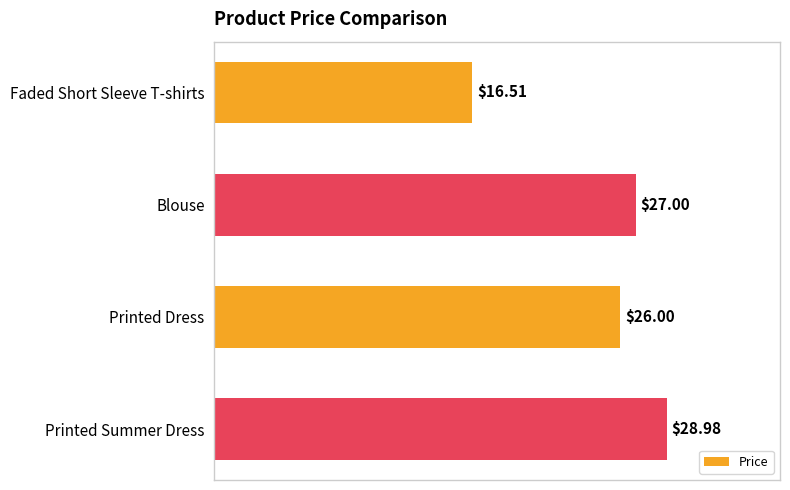

What is the maximum value shown in the chart?

29.0